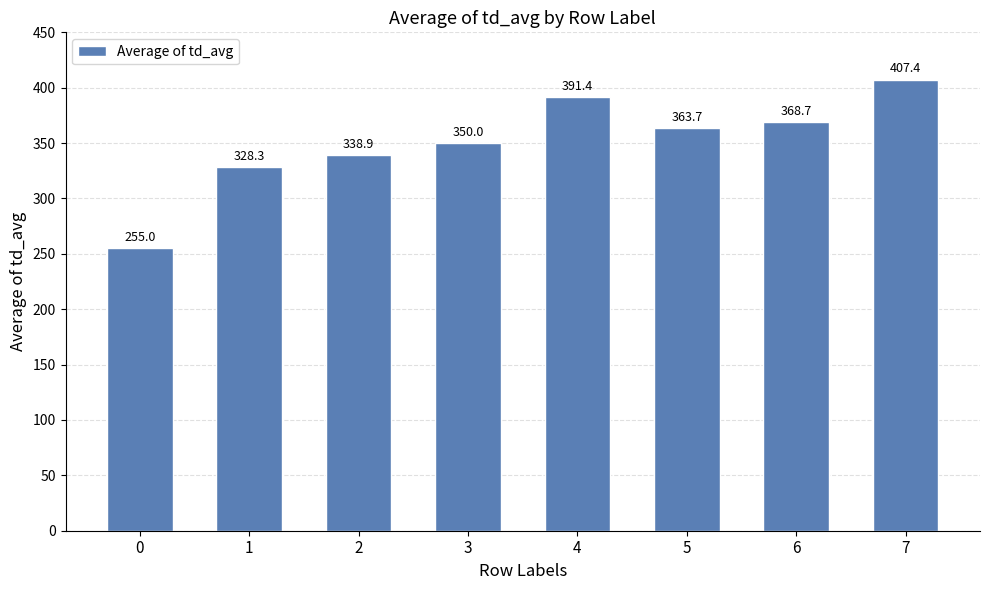

Reading left to right, what are all the values shown in this chart?

0=255.0	1=328.3	2=338.9	3=350.0	4=391.4	5=363.7	6=368.7	7=407.4